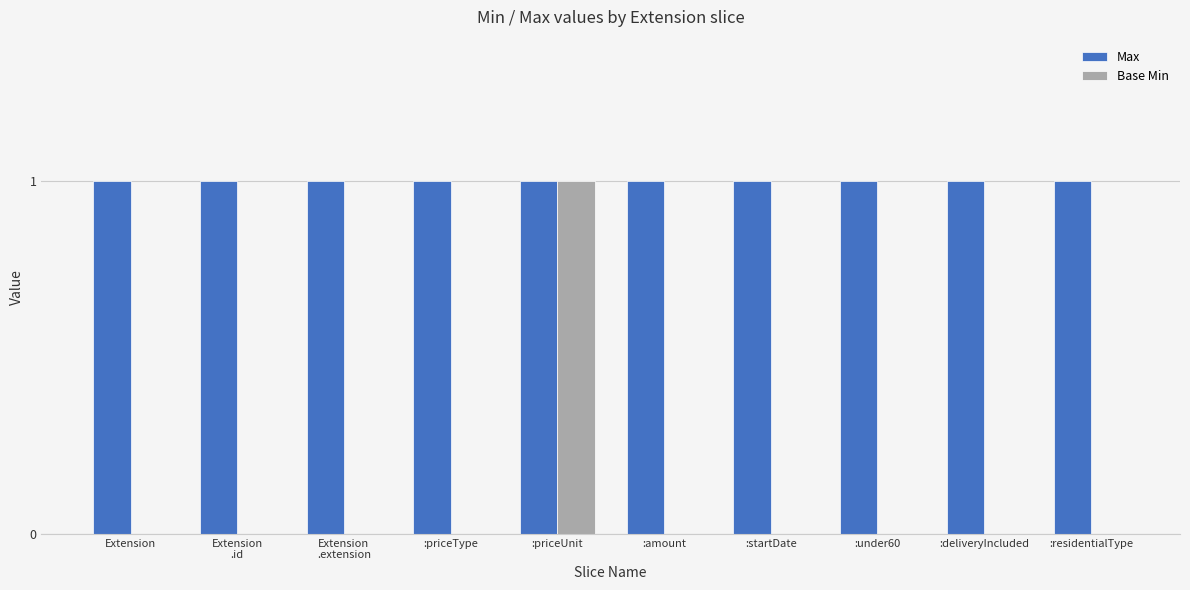

The value of Base Min at :residentialType is 0. True or false?

True